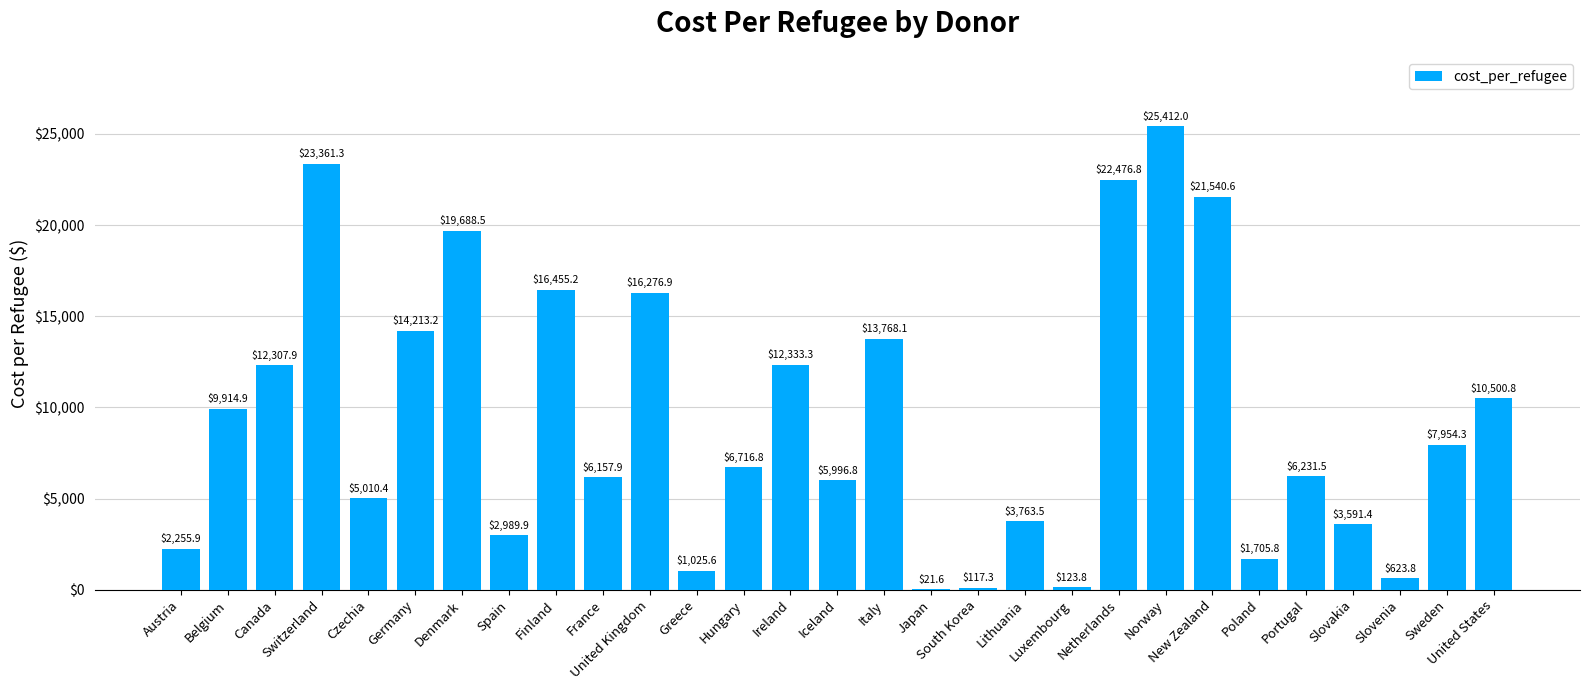

Between Hungary and United Kingdom, which is larger?

United Kingdom